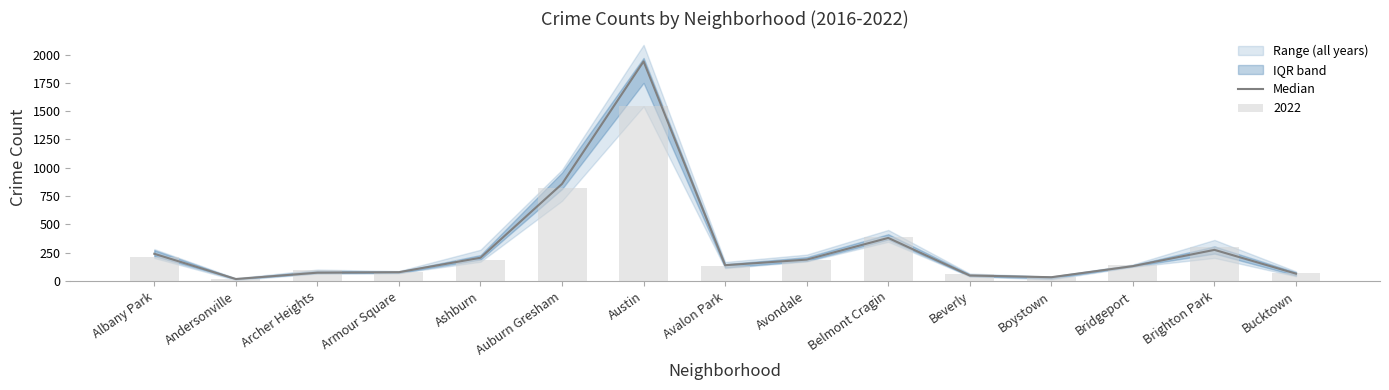

Reading right to left, extract all data points from this chart.

Bucktown=65.0	Brighton Park=275.0	Bridgeport=131.5	Boystown=33.5	Beverly=48.5	Belmont Cragin=380.5	Avondale=189.0	Avalon Park=139.5	Austin=1939.5	Auburn Gresham=858.0	Ashburn=205.5	Armour Square=78.0	Archer Heights=73.5	Andersonville=17.5	Albany Park=240.5